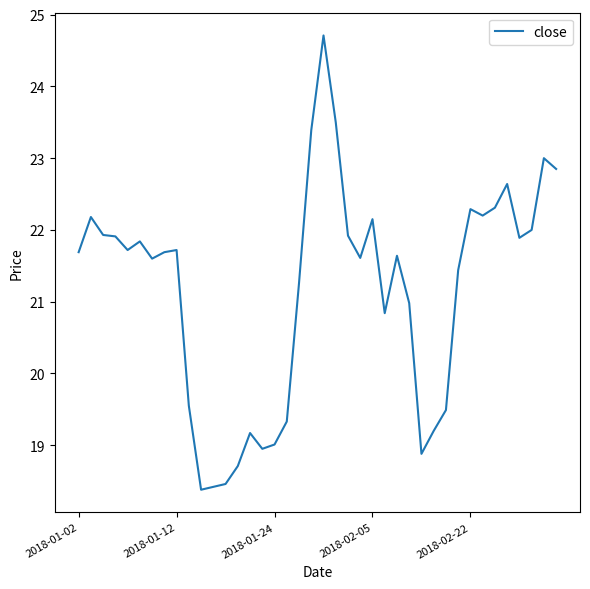

What is the minimum value shown in the chart?

18.4